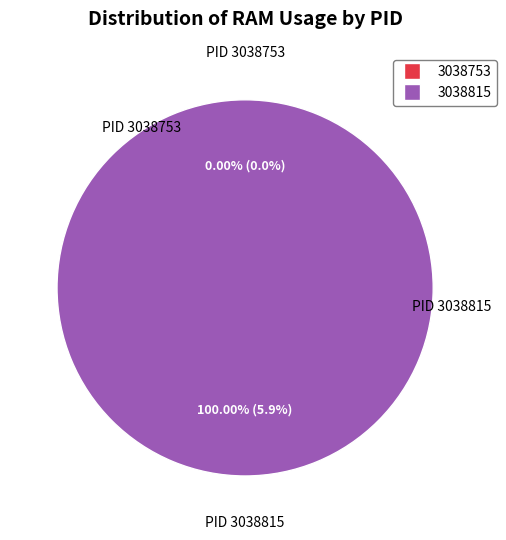

The 3038753 slice represents 8% of the pie. True or false?

False